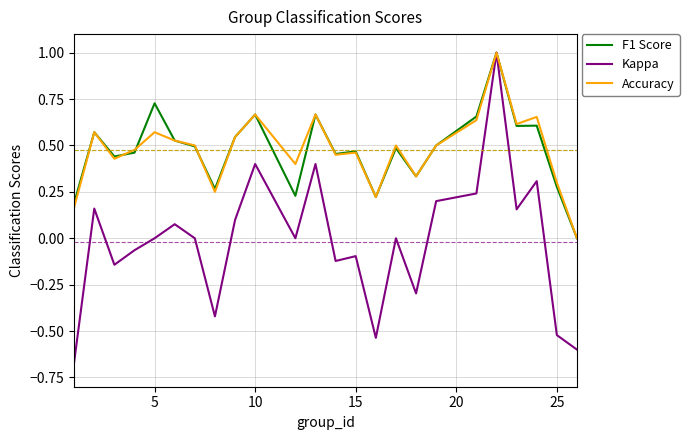

True or false: Accuracy has more than 2 interior local peaks.

True